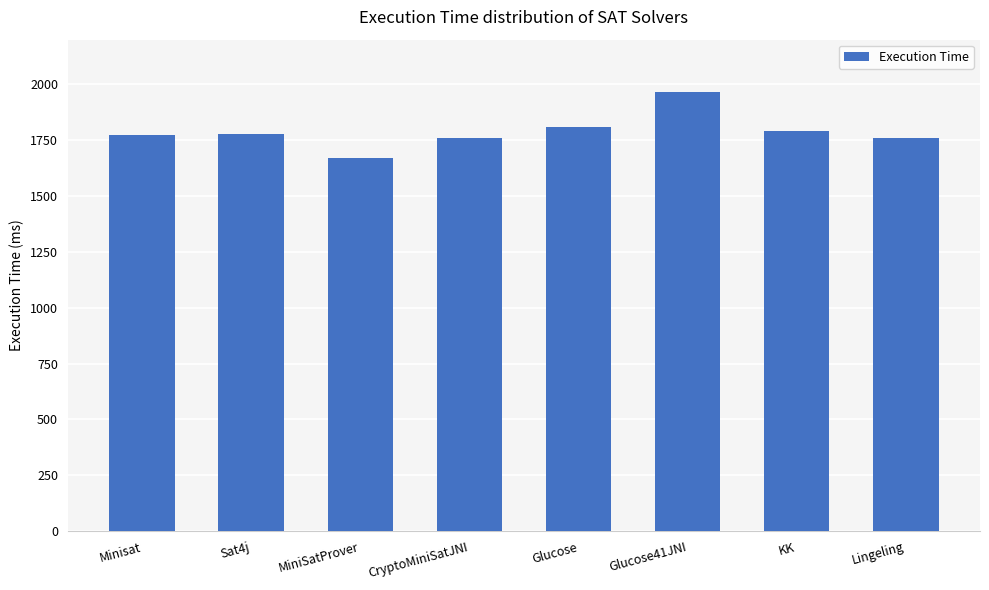

What is the greatest value displayed?

1966